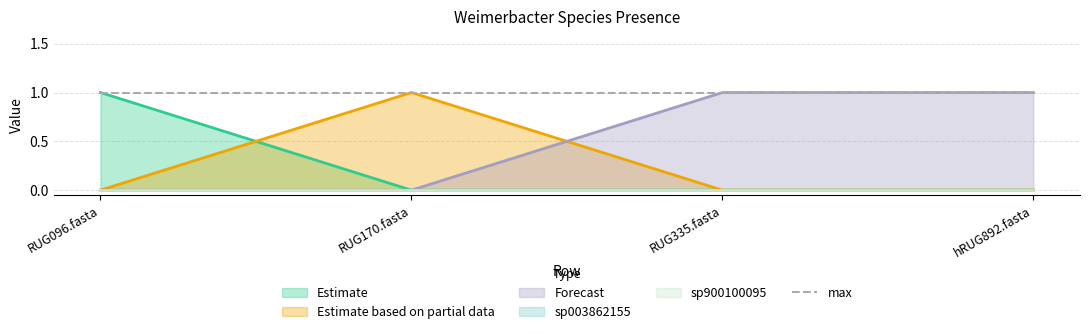

Where is 6-s__Weimerbacter sp900317825 nearest to the value 0?

RUG096.fasta